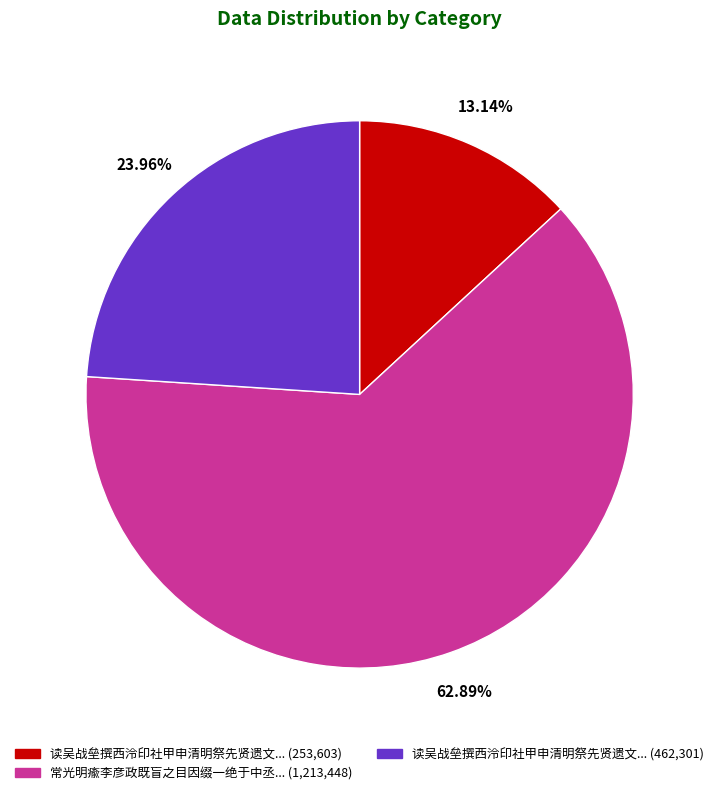

Rank the categories by value from lowest to highest.

读吴战垒撰西泠印社甲申清明祭先贤遗文... (253,603), 读吴战垒撰西泠印社甲申清明祭先贤遗文... (462,301), 常光明瘉李彦政既盲之目因缀一绝于中丞... (1,213,448)